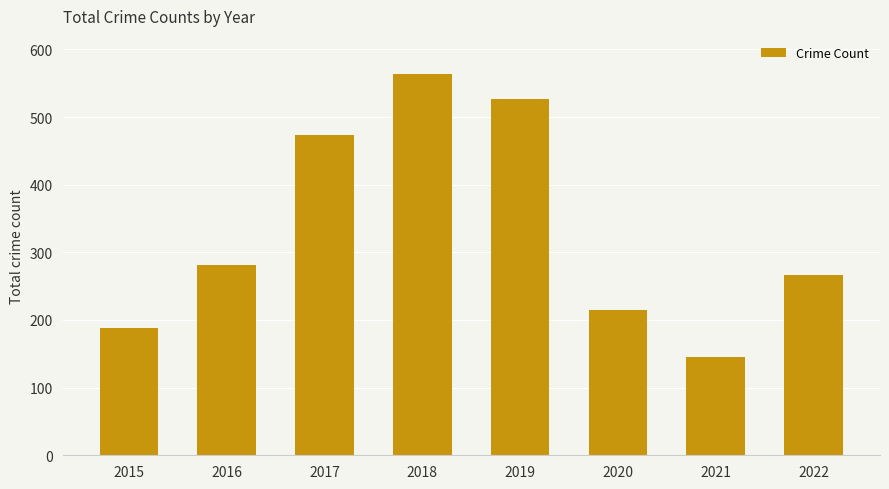

True or false: the data shows 69 at 2021.

False